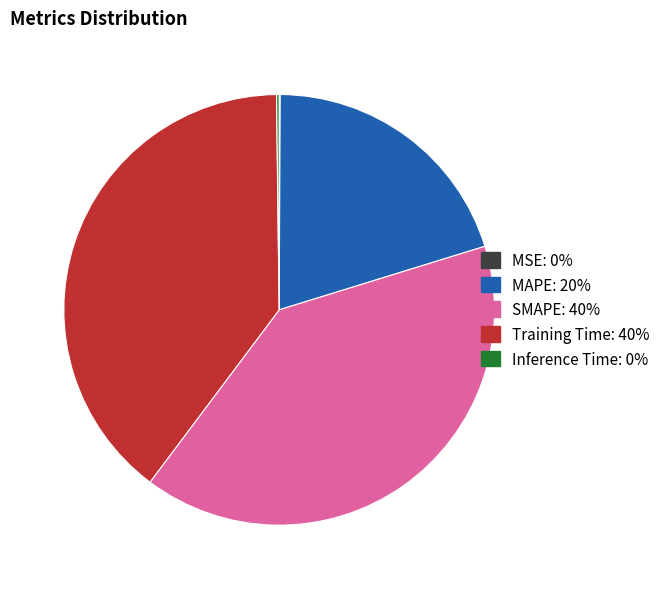

Do SMAPE: 40% and Training Time: 40% together represent more than half of the pie?

Yes